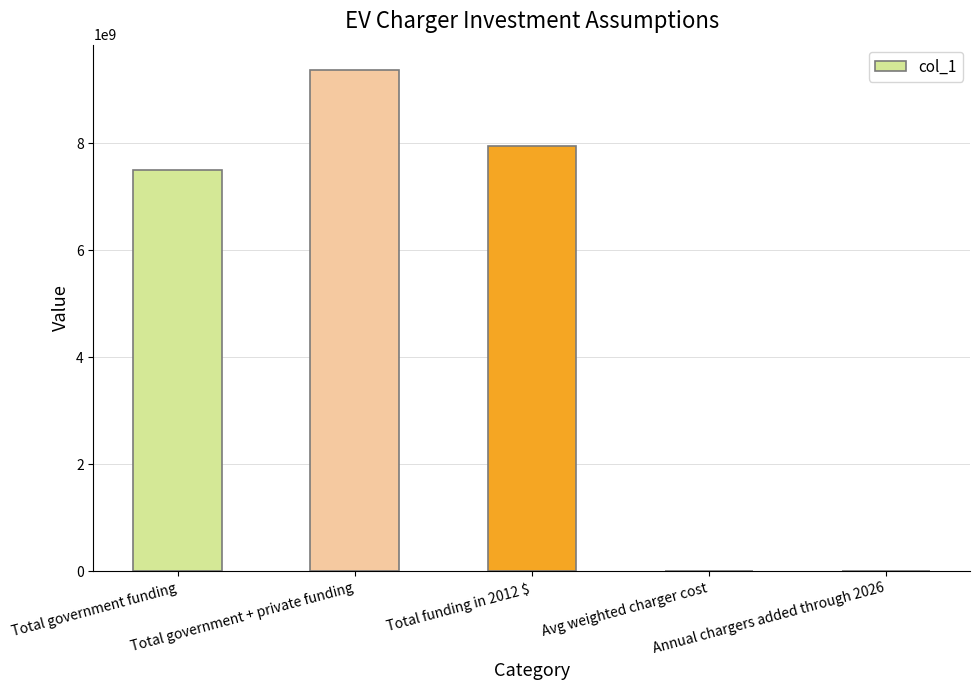

What is the greatest value displayed?

9375000000.0